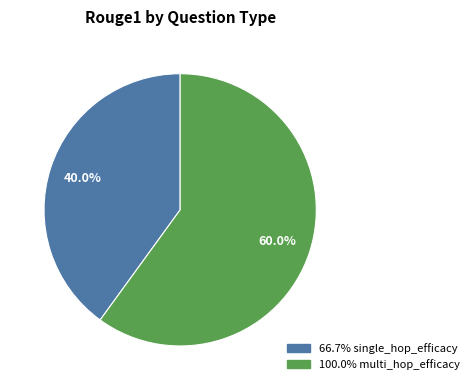

Count the number of slices in the pie.

2